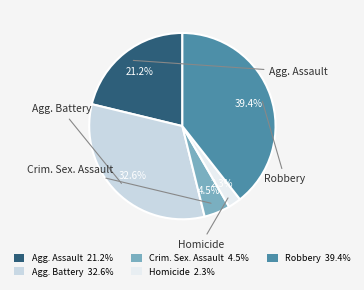

Which slice is the largest?

Robbery 39.4%